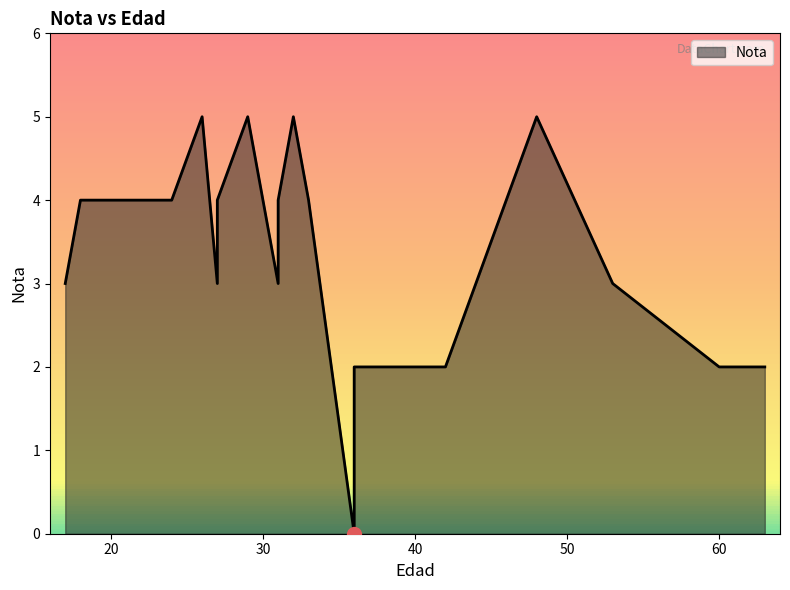

Read the value at 31.

4